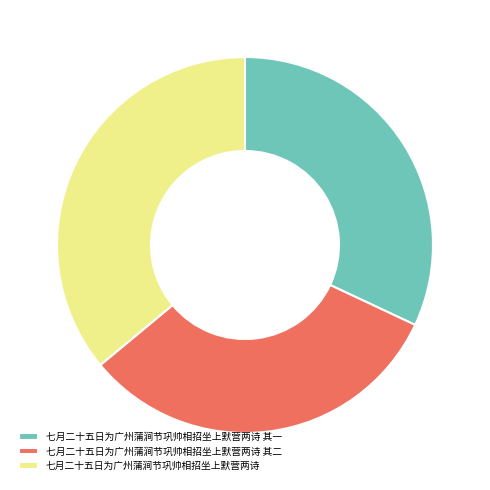

Which has a higher value, 七月二十五日为广州蒲涧节巩帅相招坐上默营两诗 其一 or 七月二十五日为广州蒲涧节巩帅相招坐上默营两诗?

七月二十五日为广州蒲涧节巩帅相招坐上默营两诗